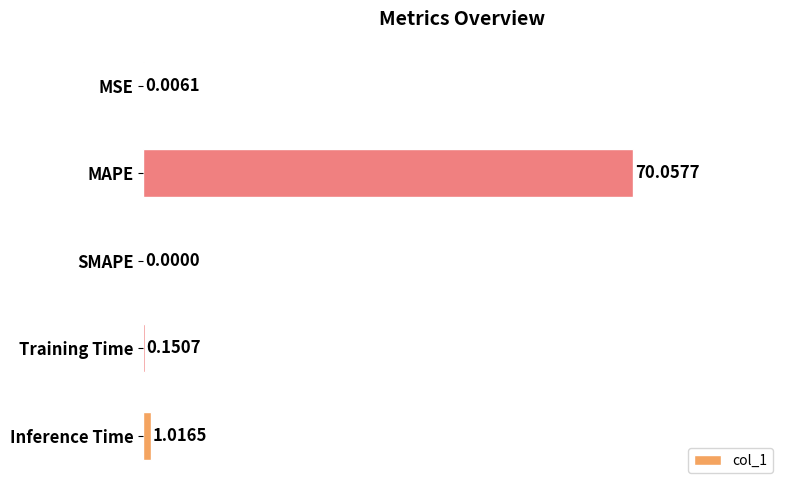

At which label is the value closest to 35?

Inference Time